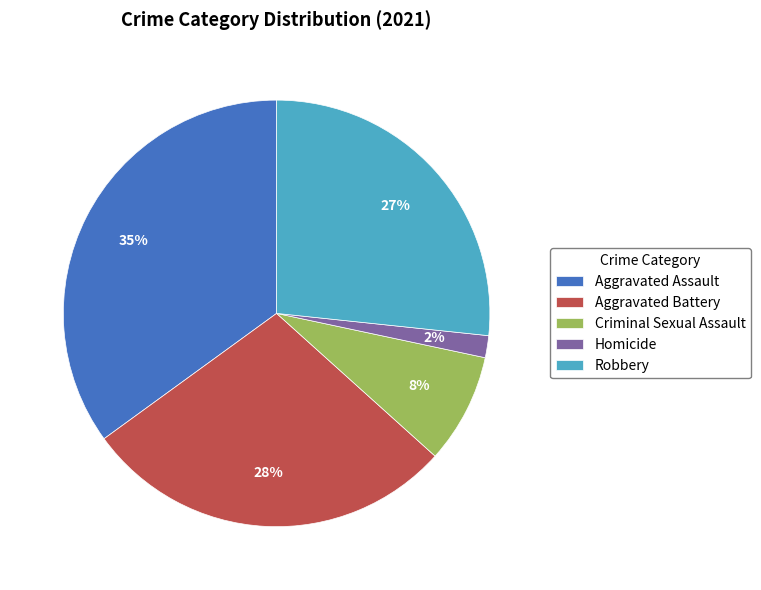

To the nearest percent, what percentage of the pie is Robbery?

27%